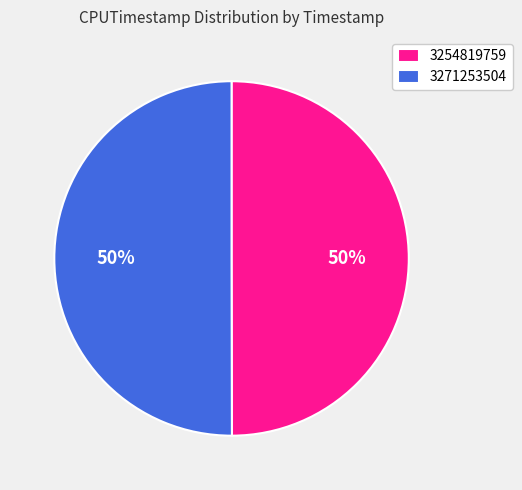

What percentage is the 3254819759 slice, to the nearest percent?

50%